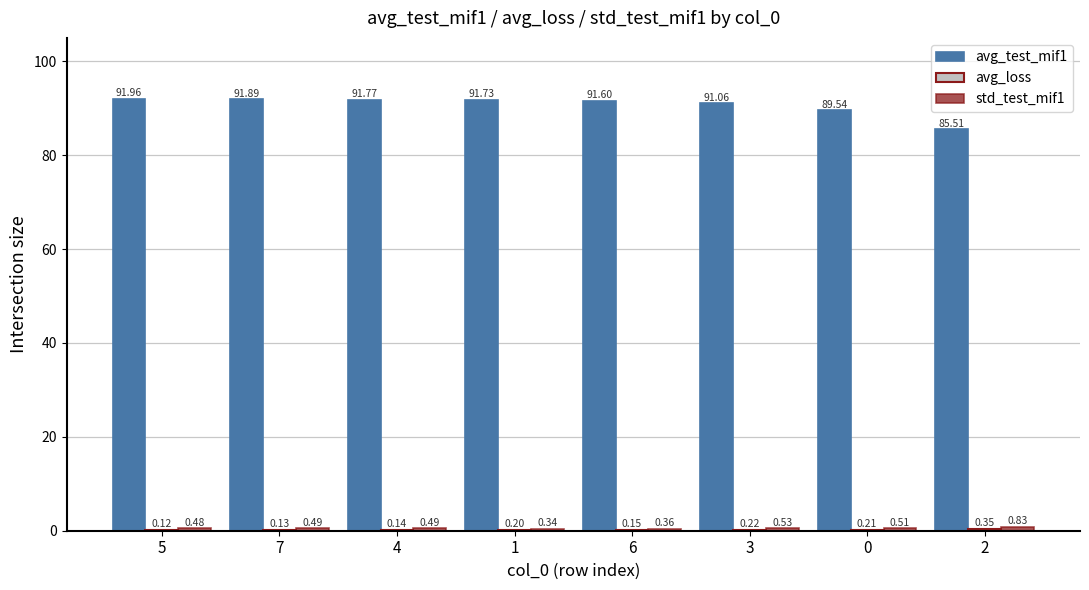

What is the sum of the avg_test_mif1 values at 4 and 5?

183.7